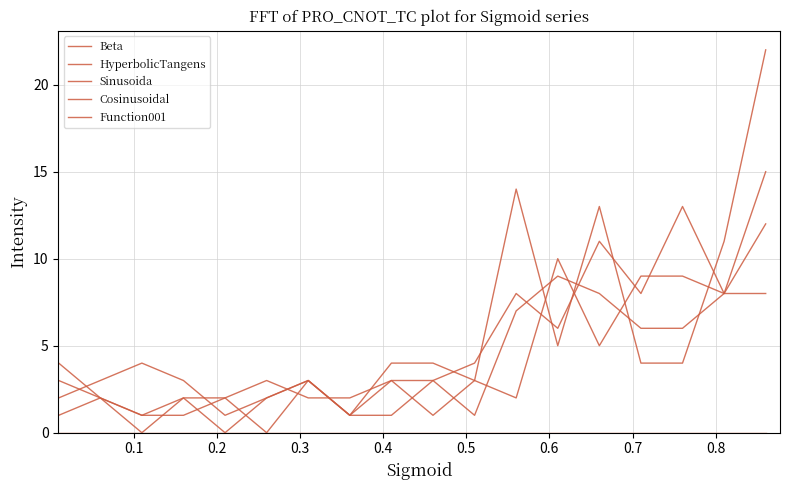

Does the chart have visible grid lines?

Yes